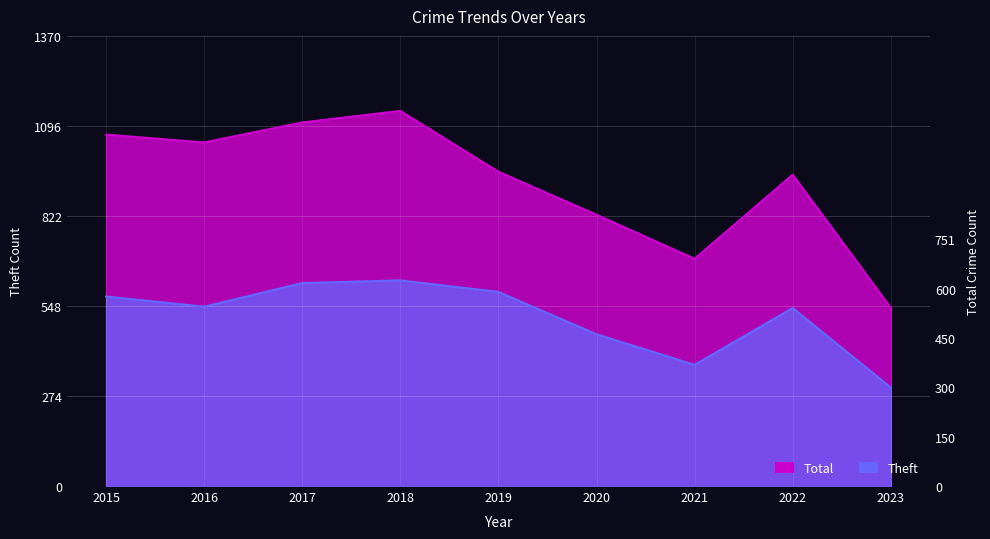

At 2018, list the series in order from smallest to largest.

Theft, Total